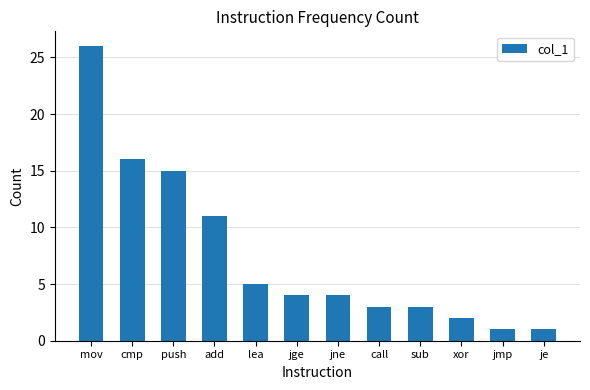

Reading left to right, transcribe all the data shown in this chart.

mov=26	cmp=16	push=15	add=11	lea=5	jge=4	jne=4	call=3	sub=3	xor=2	jmp=1	je=1